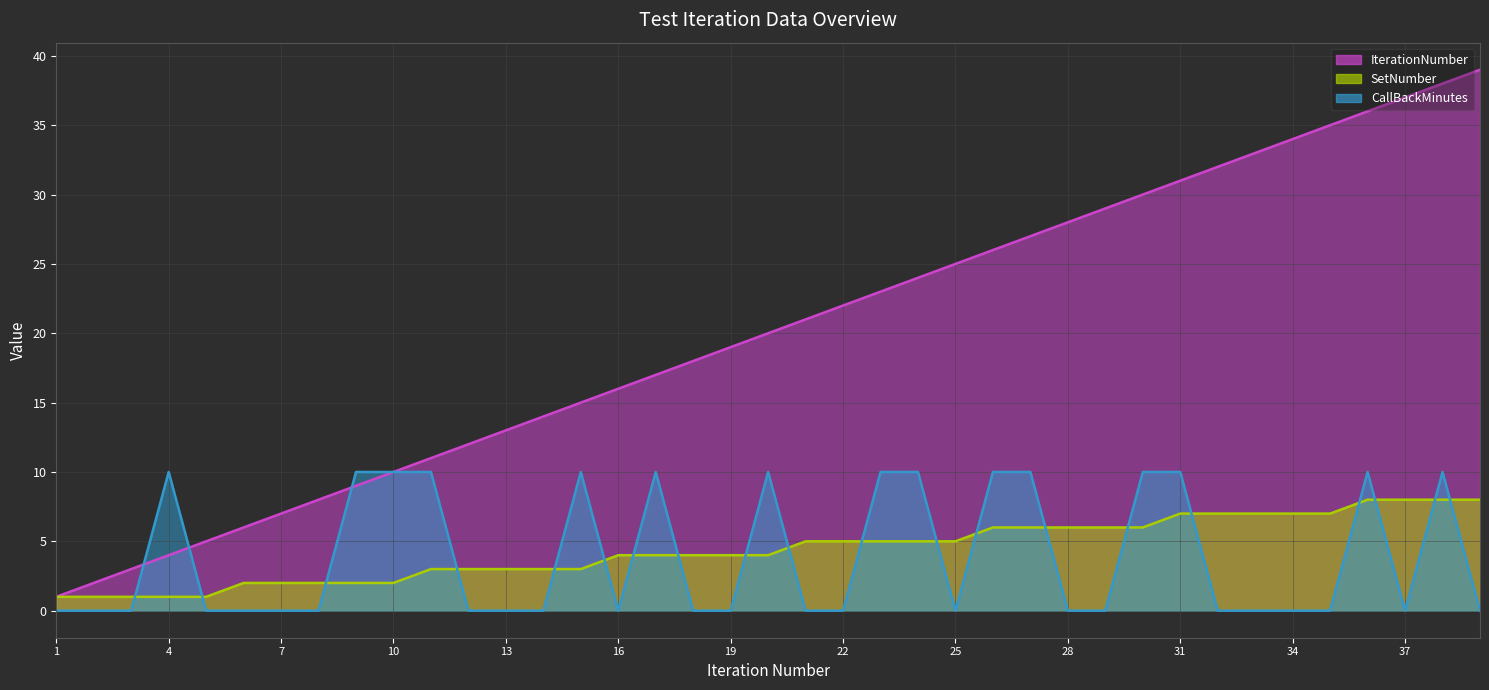

What is the difference between the maximum and minimum values in the CallBackMinutes (line) series?

10